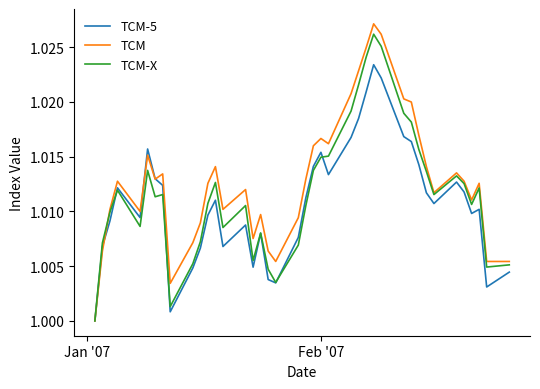

Rank the series by their average value, from lowest to highest.

TCM-5, TCM-X, TCM